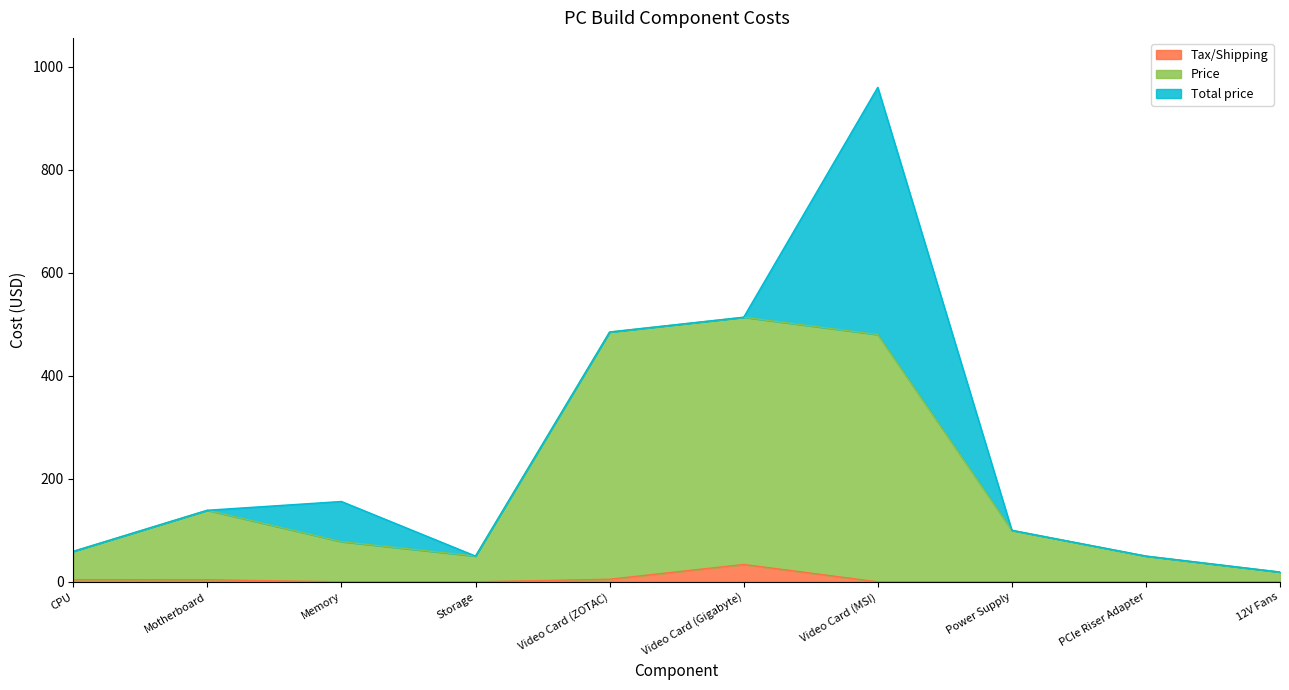

What value does the Tax/Shipping series have at Video Card (Gigabyte)?

33.7